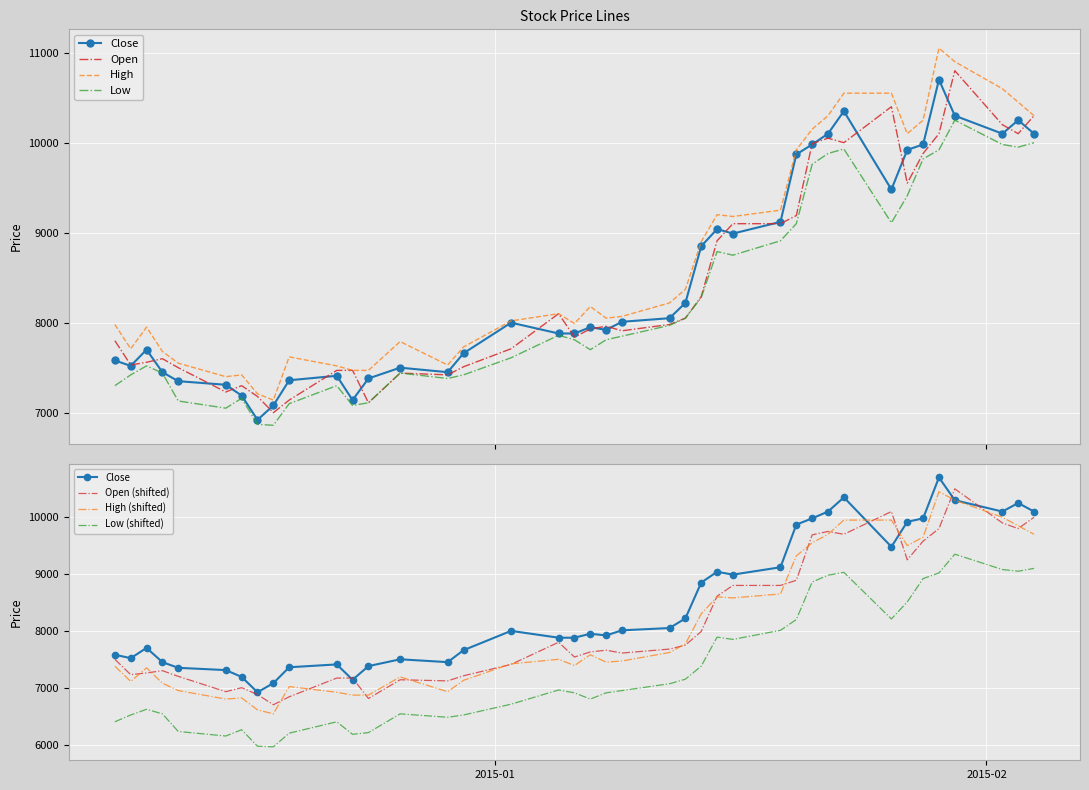

What is the label of the 28th point from the right?

2014-12-24